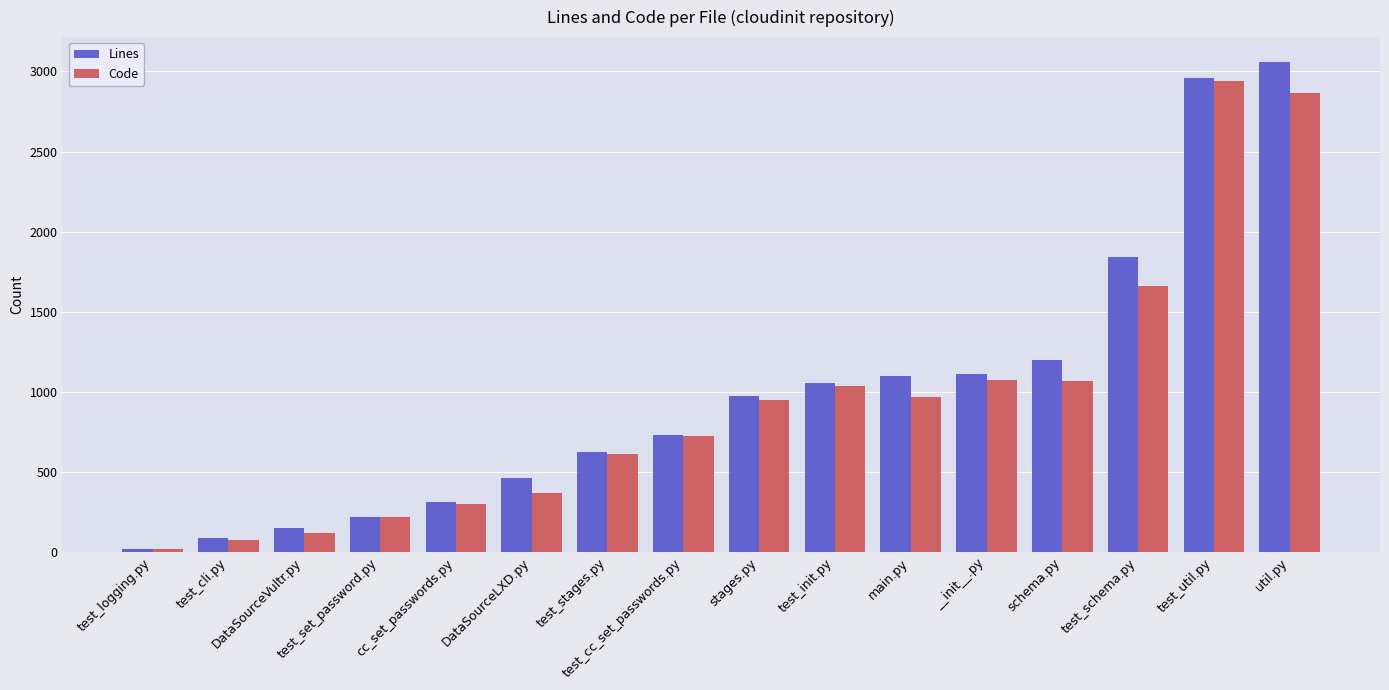

Which series has the widest spread of values?

Lines